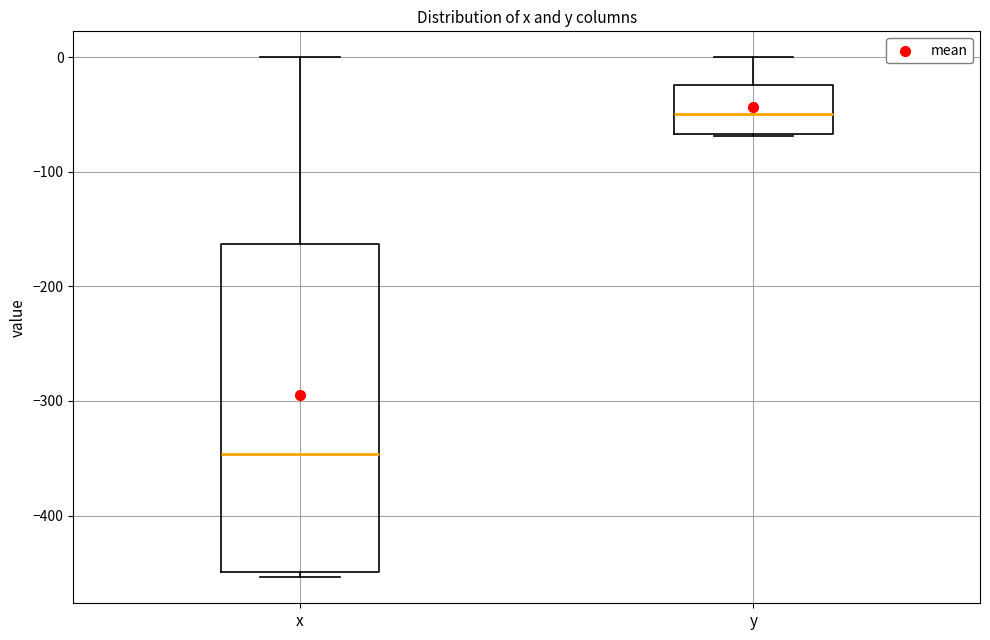

Reading left to right, read every box against the y-axis: the position of its median line, the range the box covers, and the ends of its whiskers. The values are not printed on the chart, so give them approximately, as read against the axis.

x: median -350, box -450 to -160, whiskers -450 (just below the box's lower edge) to 0
y: median -50, box -70 to -20, whiskers -70 to 0